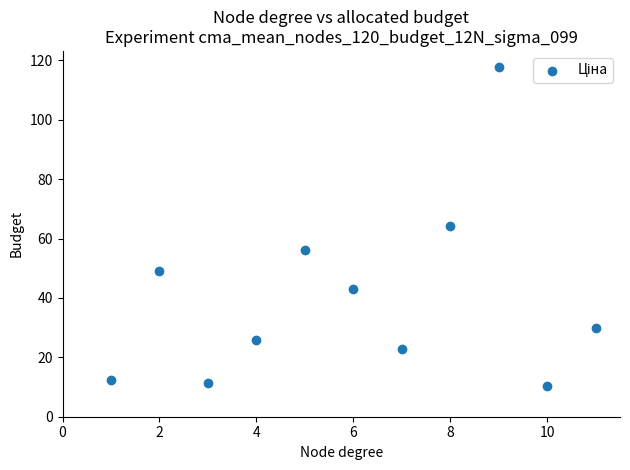

What is the average Y value?

40.2